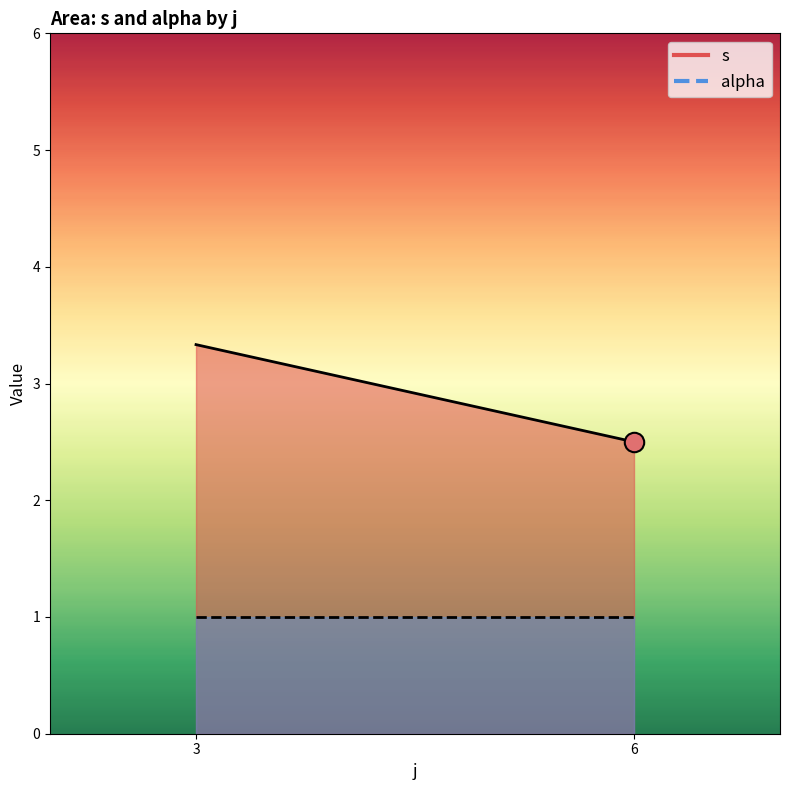

Between 6 and 3, which is larger?

3